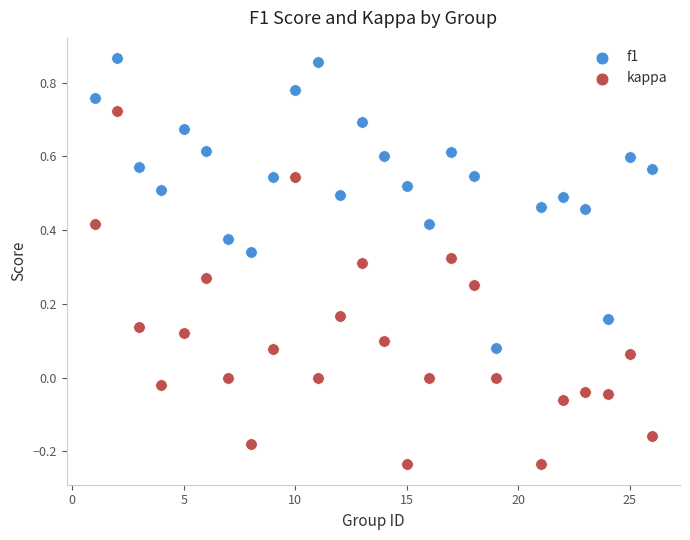

Which series has the largest Y range (max minus min)?

kappa